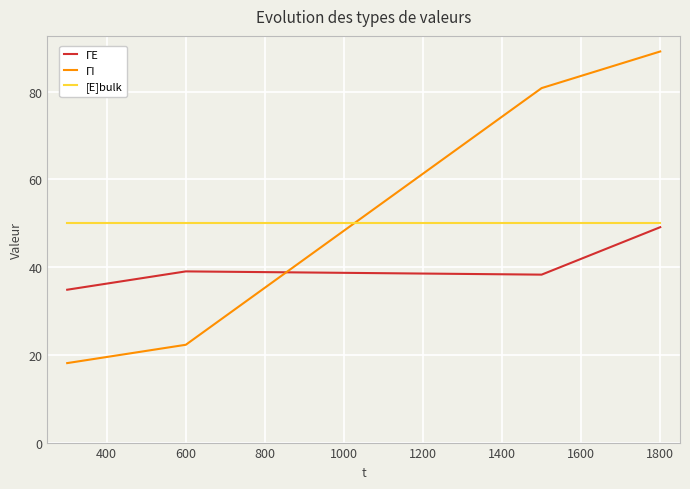

What is the sum of all ΓE values?

161.3